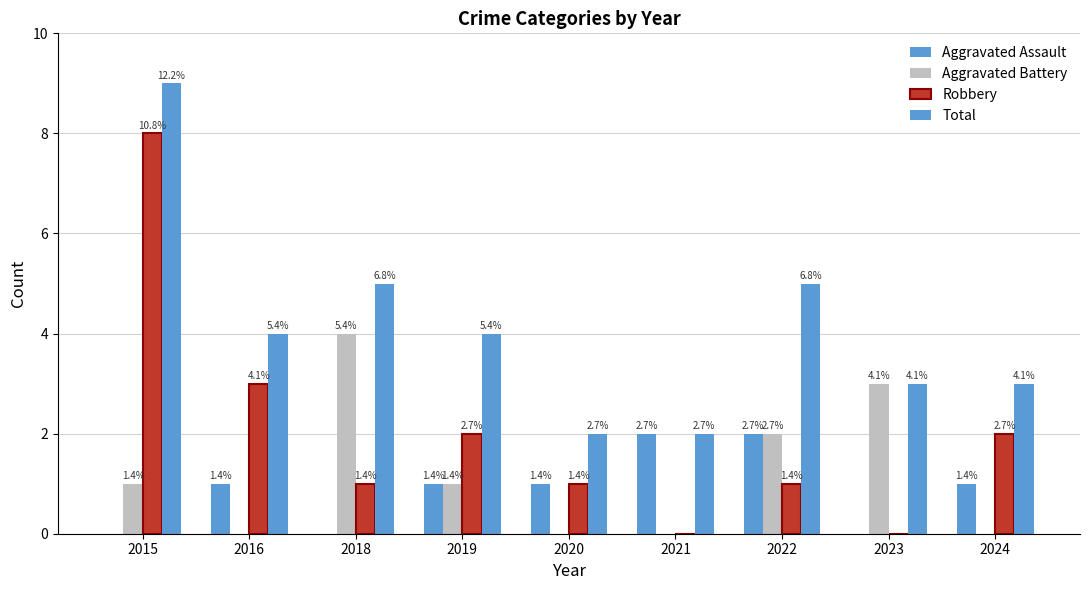

Does the chart contain stacked bars?

No